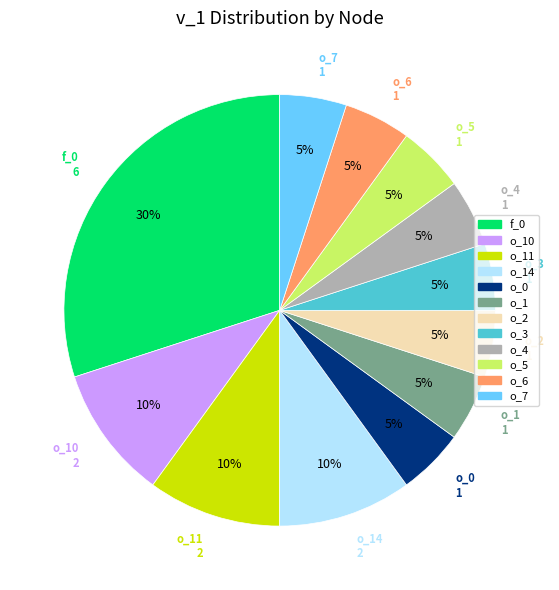

Is there a majority slice in this chart?

No